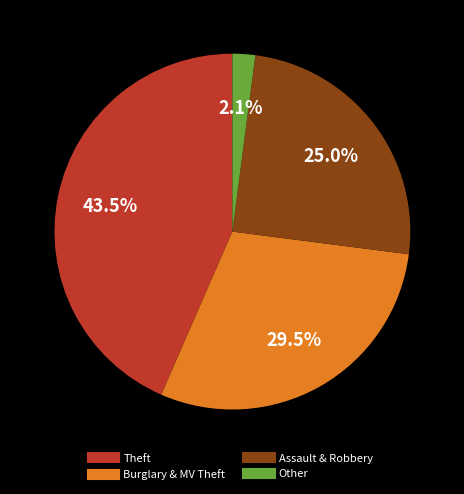

Is there any slice that represents more than half of the pie?

No